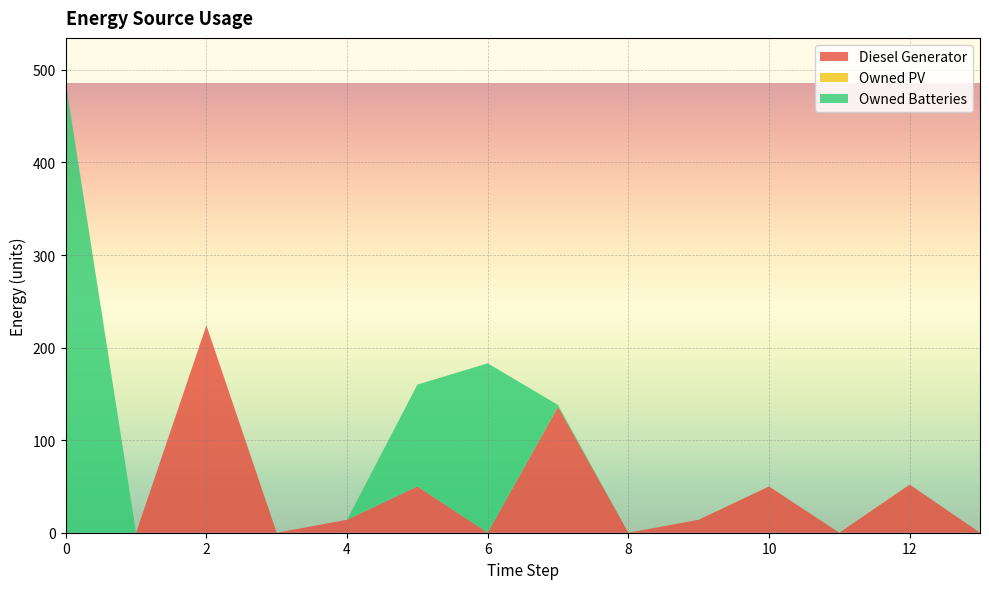

Reading left to right, extract all data points from this chart.

Diesel Generator: 0=0	1=0	2=224	3=0	4=14	5=50	6=0	7=136	8=0	9=14	10=50	11=0	12=52	13=0
Owned PV: 0=0	1=0	2=0	3=0	4=0	5=0	6=0	7=0	8=0	9=0	10=0	11=0	12=0	13=0
Owned Batteries: 0=486	1=0	2=0	3=0	4=0	5=110	6=183	7=2	8=0	9=0	10=0	11=0	12=0	13=0